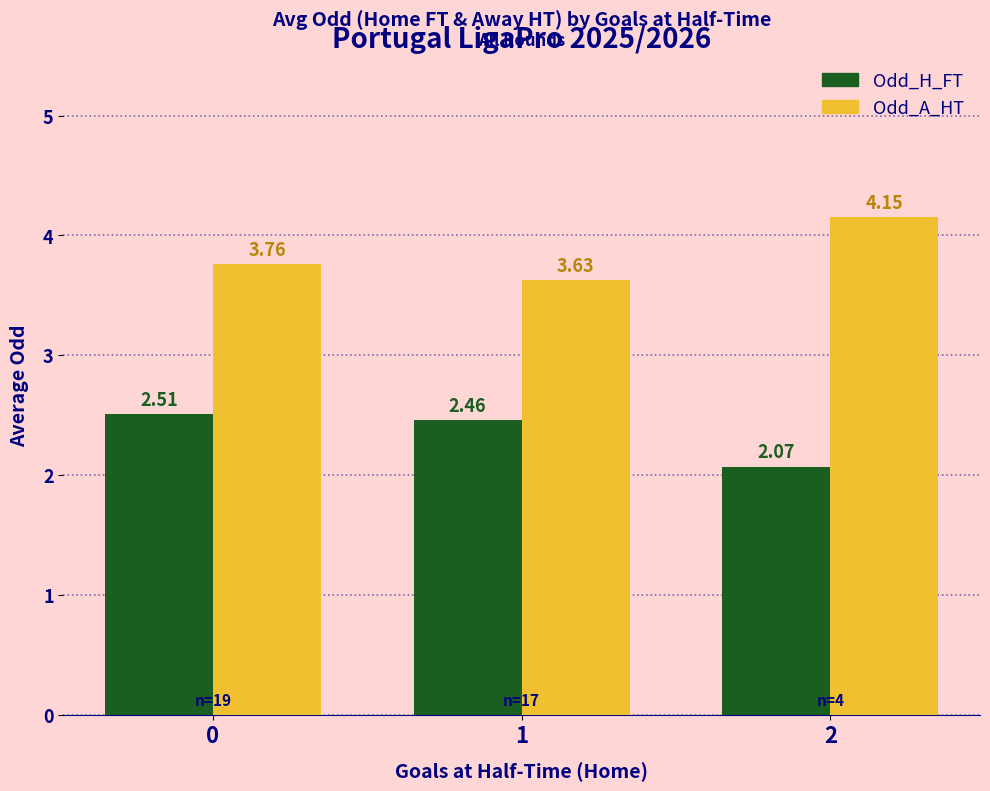

Between 1 and 2, which series saw the biggest shift?

Odd_A_HT